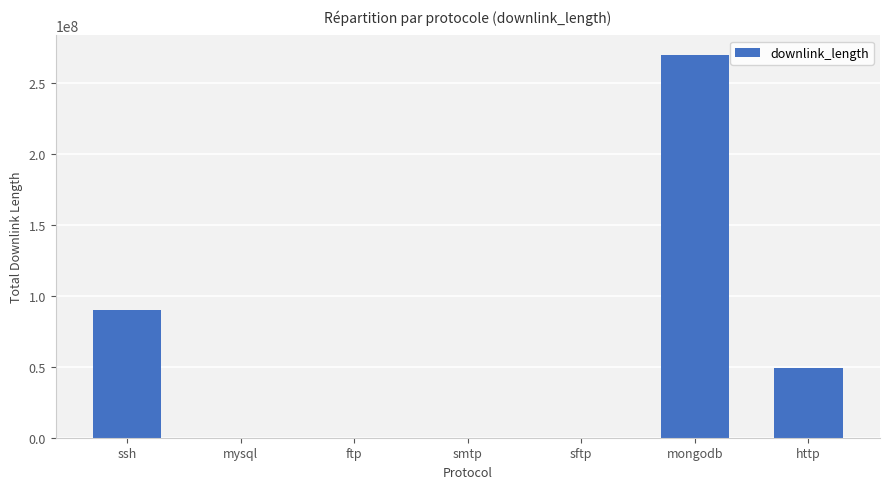

What is the sum of all values?

409403941